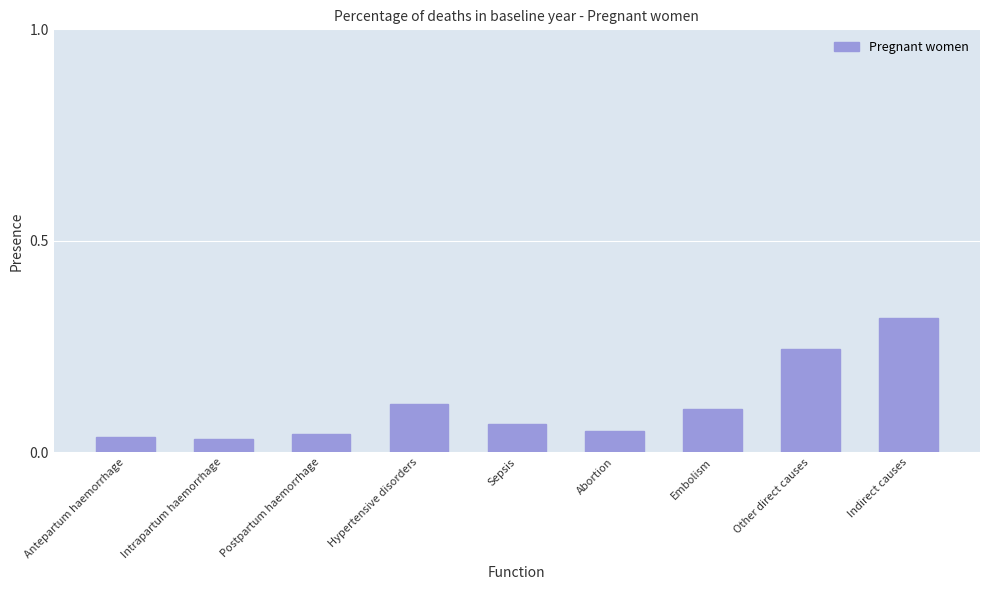

Count the values in the range 0 to 1.

9